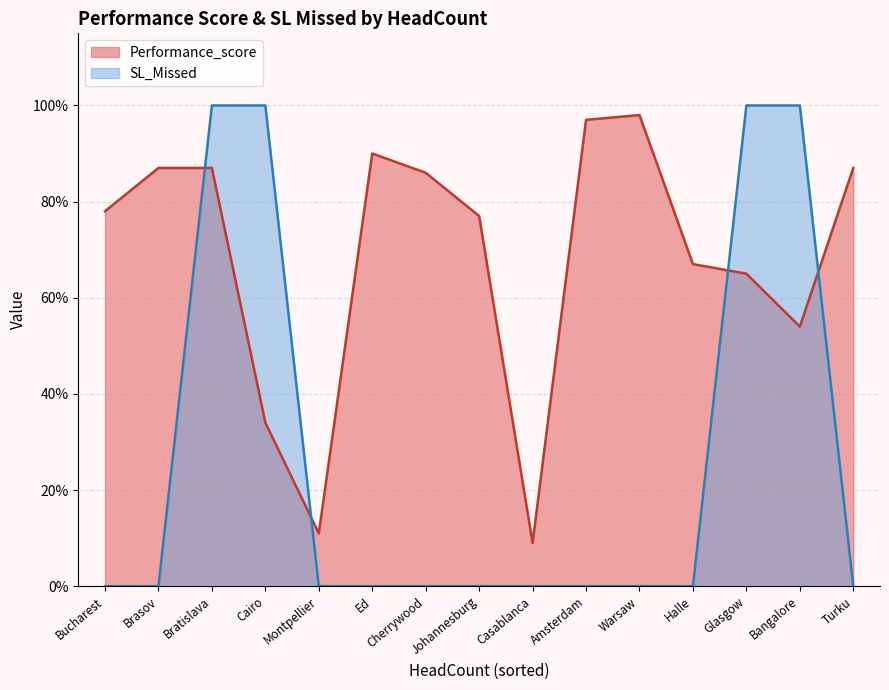

Does the chart have visible grid lines?

Yes